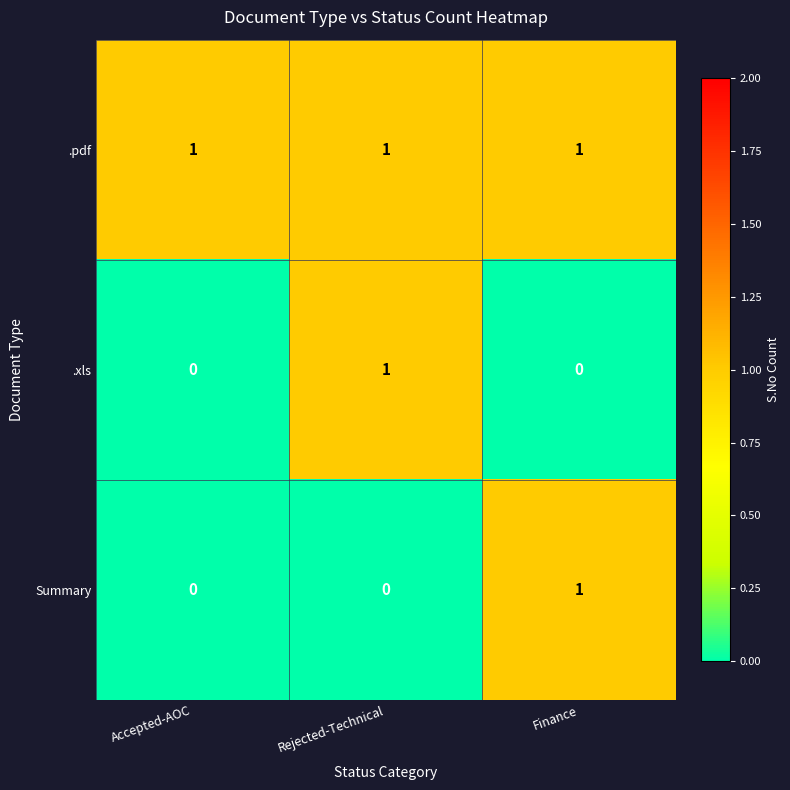

Which series has the largest total across all categories?

.pdf